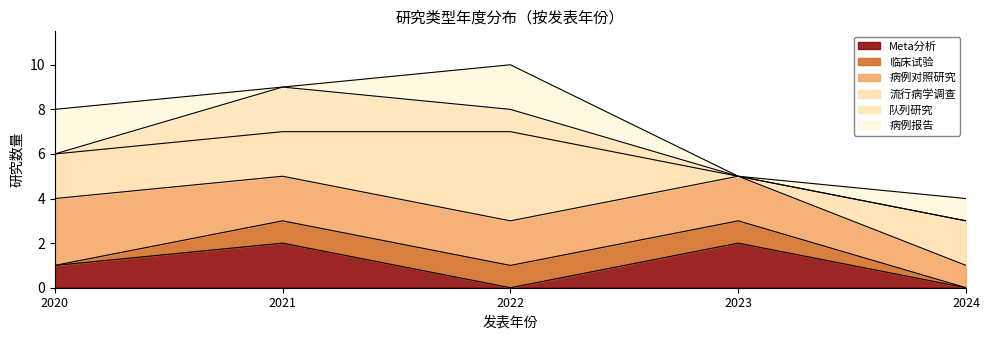

Which series has the largest total across all categories?

病例对照研究